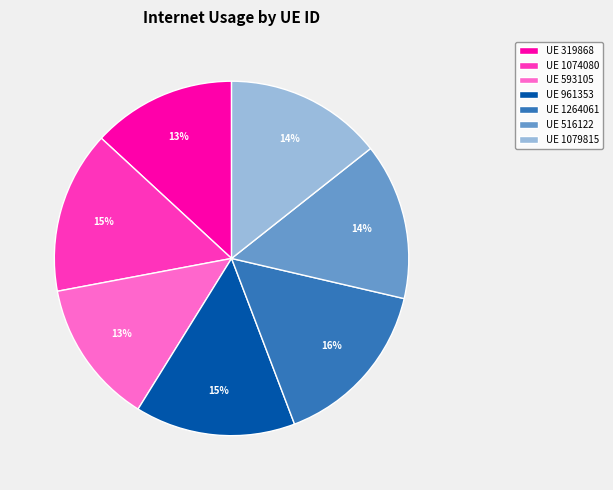

How many slices are in this pie chart?

7